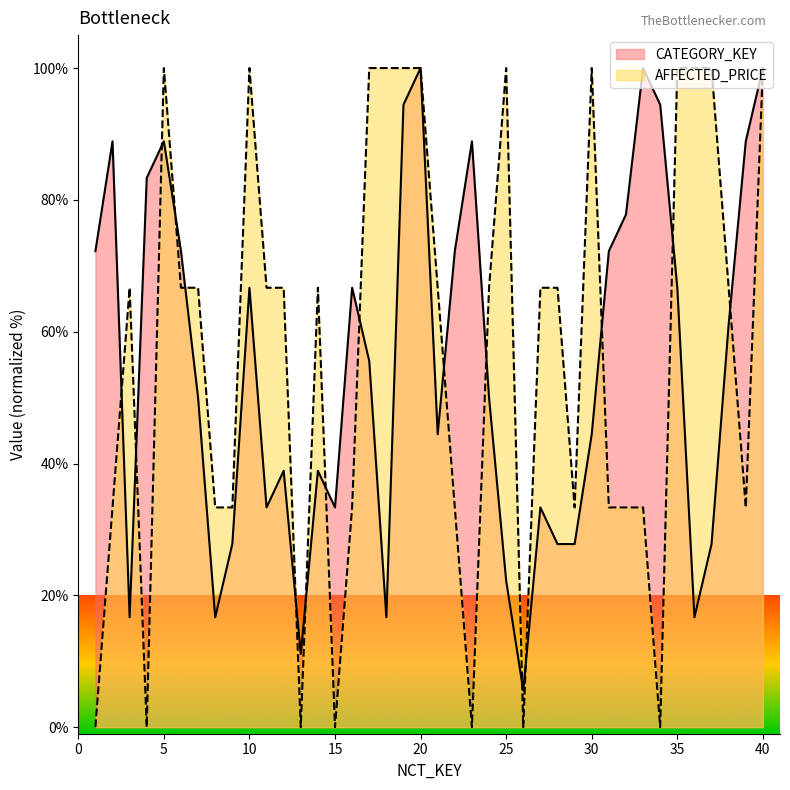

Where is the first local maximum for AFFECTED_PRICE?

3